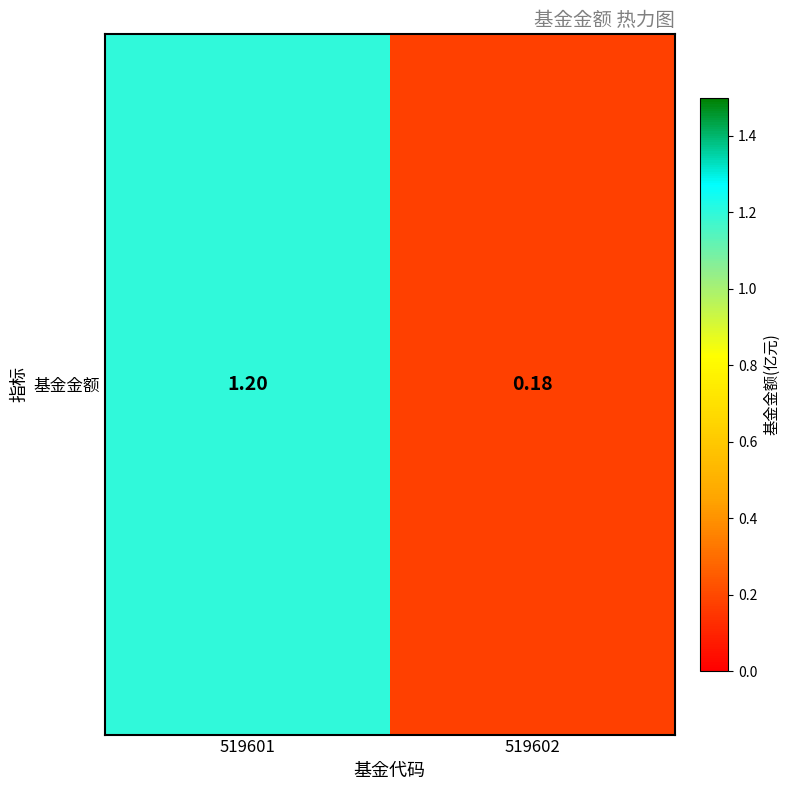

What is the average value?

0.7